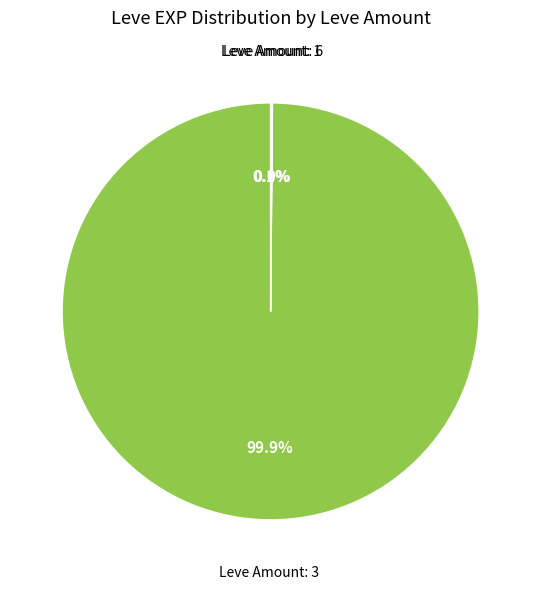

Is there a majority slice in this chart?

Yes